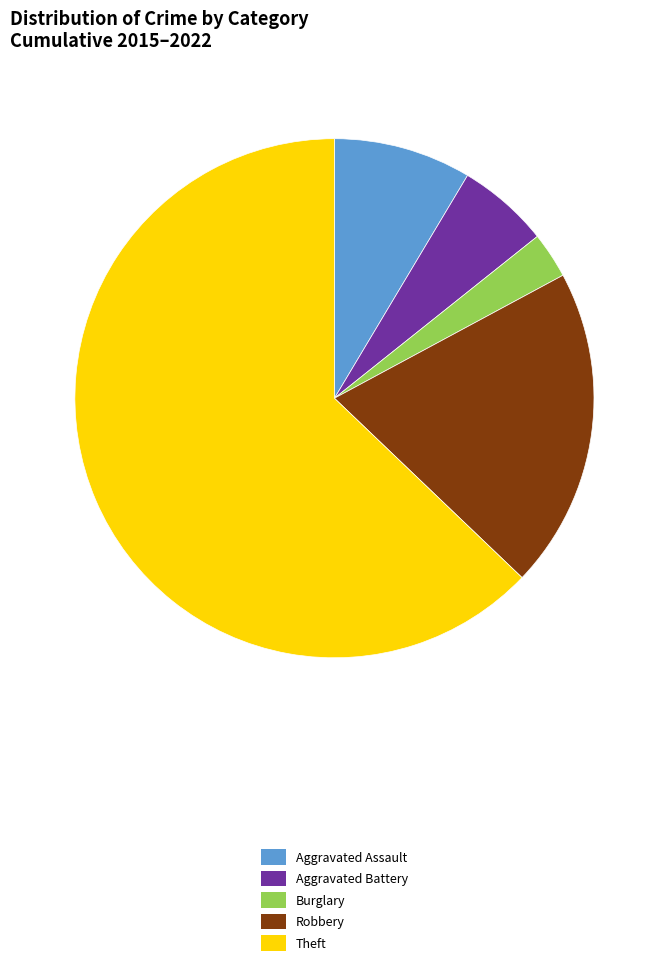

Count the number of slices in the pie.

5